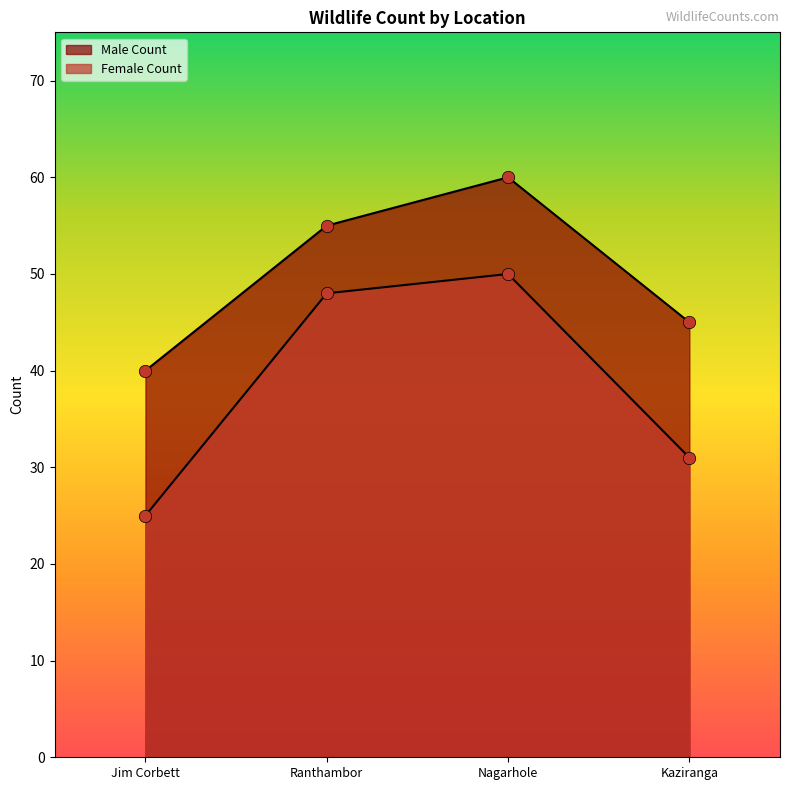

Count the number of data series in this chart.

2